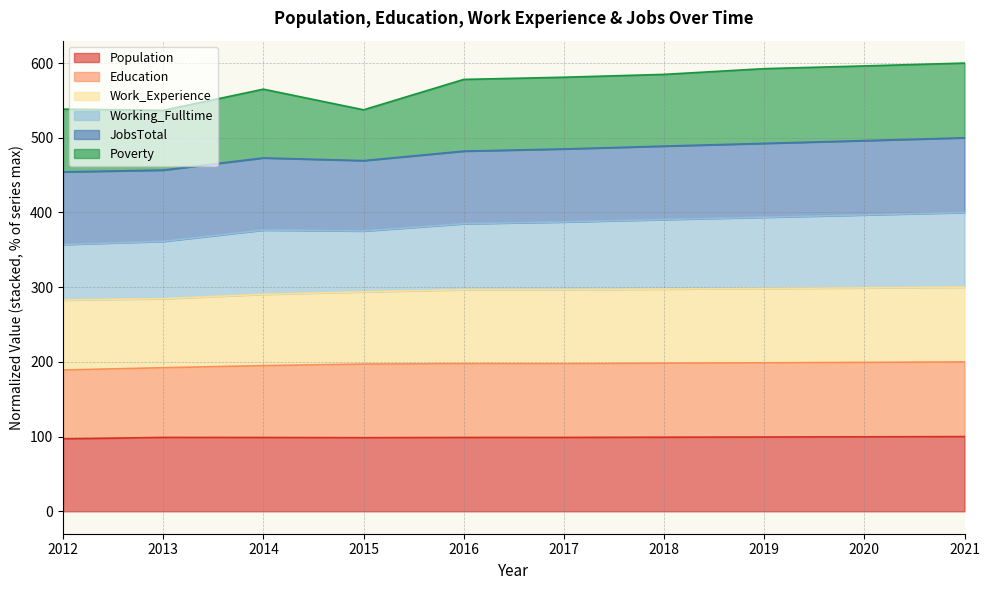

Where is the first local minimum for Working_Fulltime?

2015